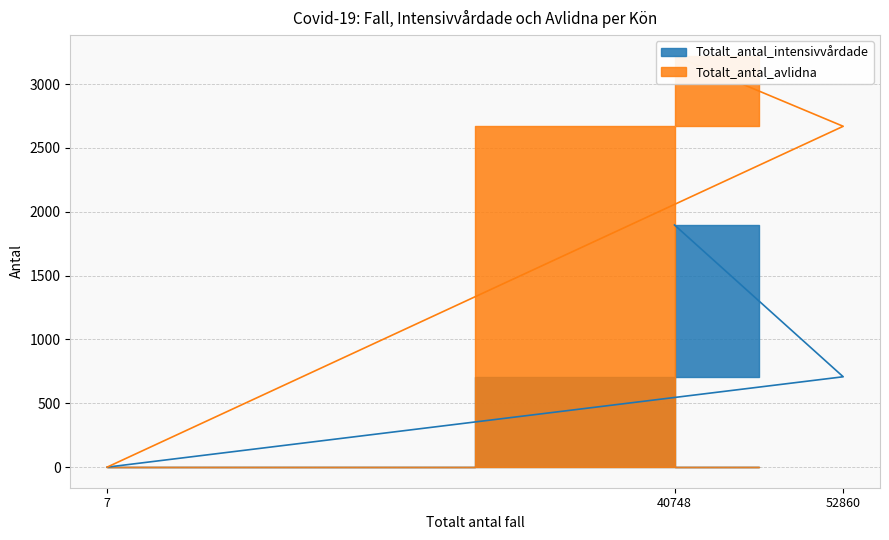

Reading left to right, transcribe all the data shown in this chart.

Totalt_antal_intensivvårdade: 1897	708	0
Totalt_antal_avlidna: 3223	2670	0